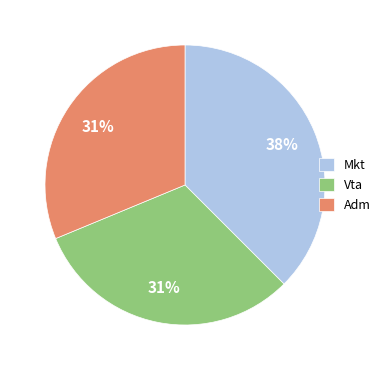

What is the largest slice in the pie chart?

Mkt